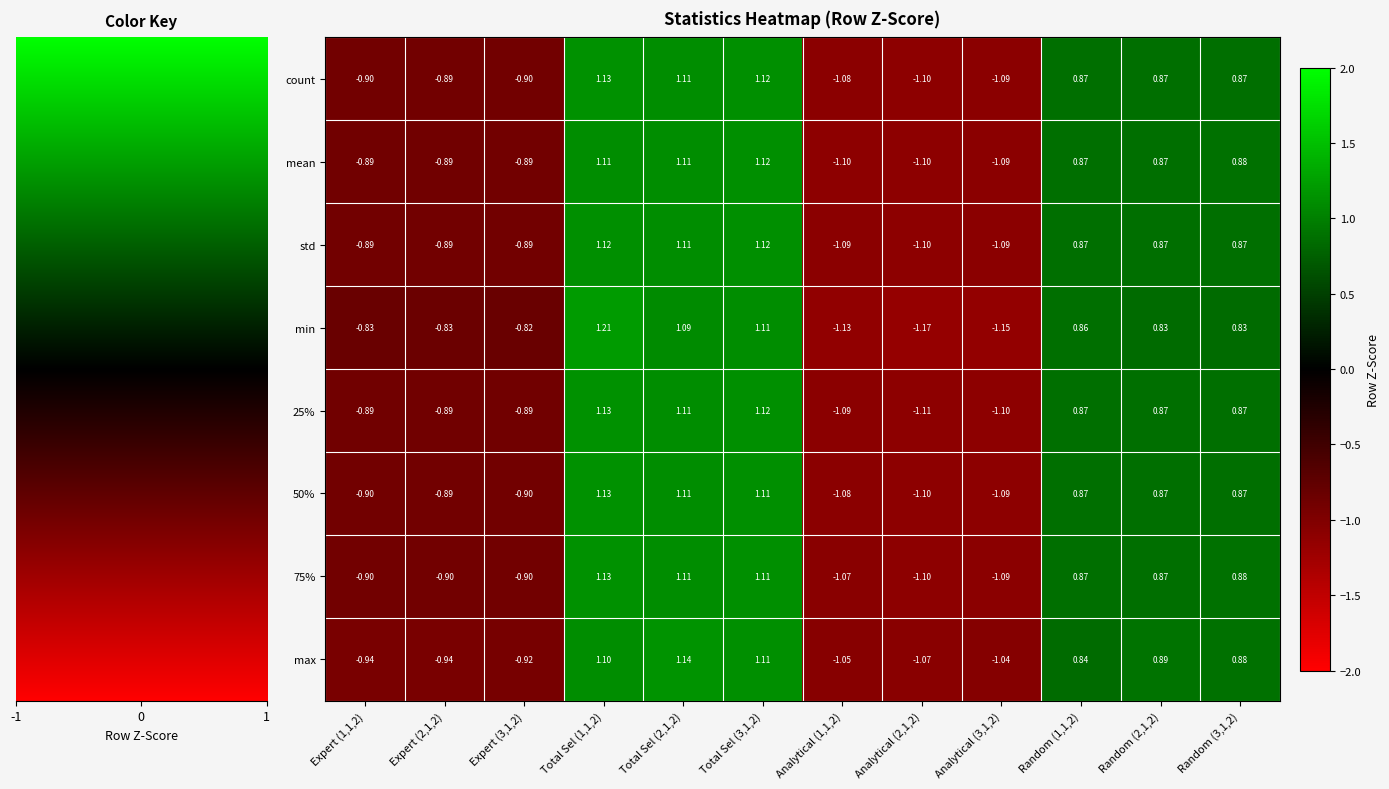

Between Expert (1,1,2) and Random (3,1,2), which series saw the biggest shift?

max